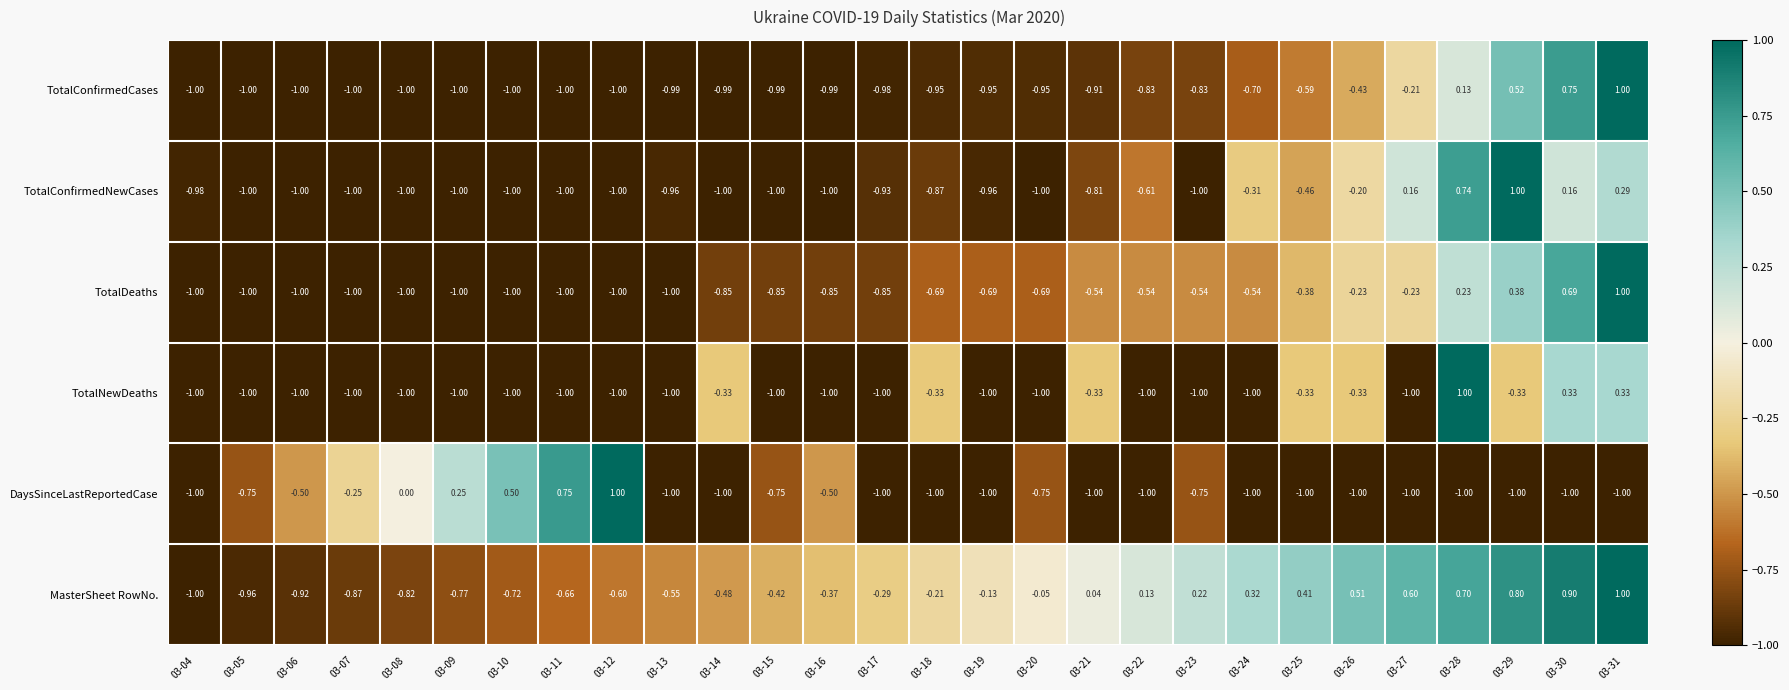

Which series has the largest total across all categories?

MasterSheet RowNo.